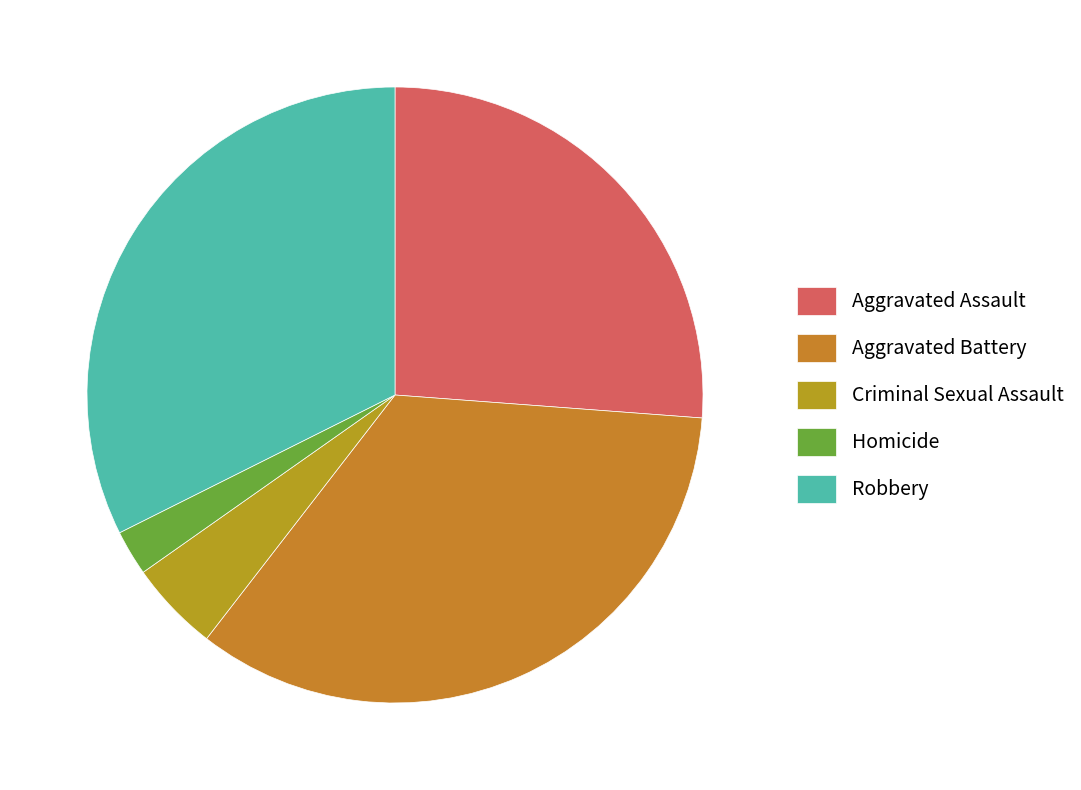

To the nearest percent, what percentage of the pie is Aggravated Assault?

26%